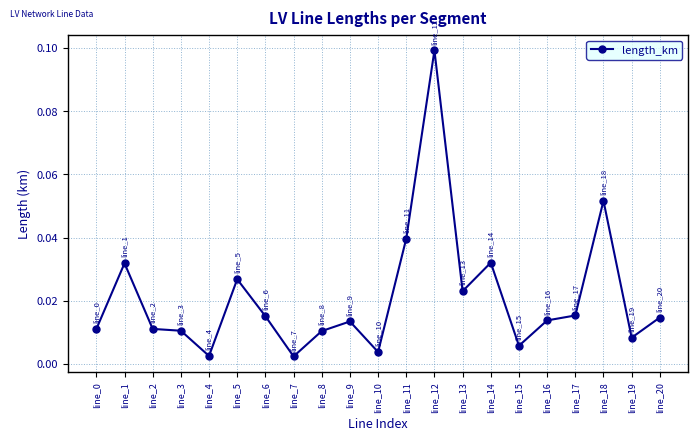

At which category does the data reach its first local peak?

line_1